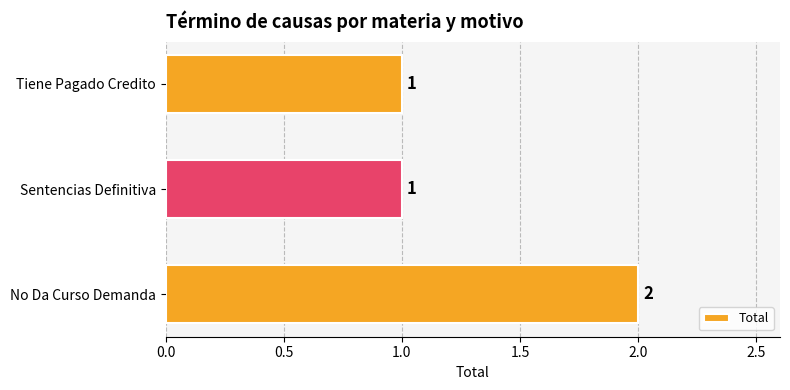

Are the bars horizontal?

Yes